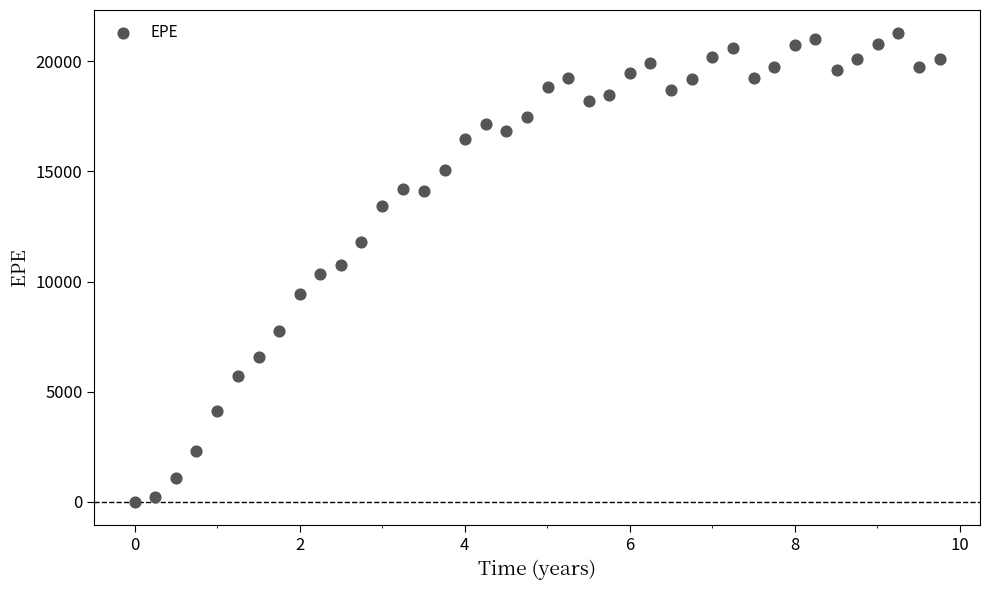

What is the range of X values (max minus min)?

9.8